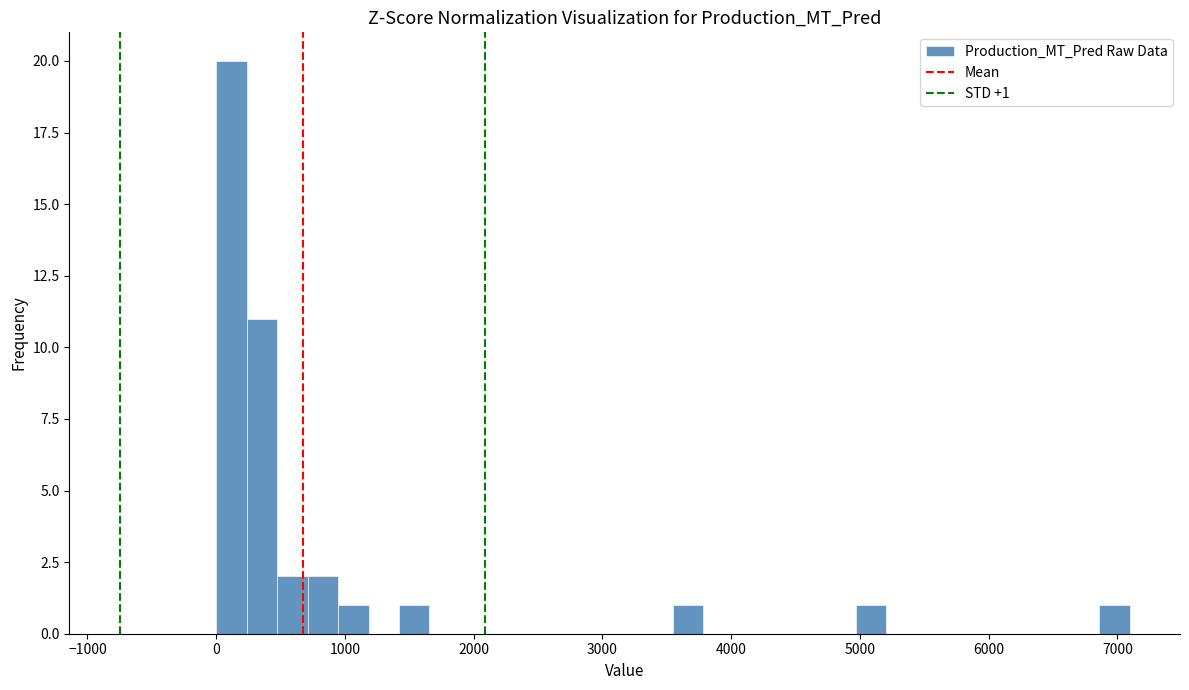

Read against the x-axis, roughly where is the centre of the tallest bar?

100